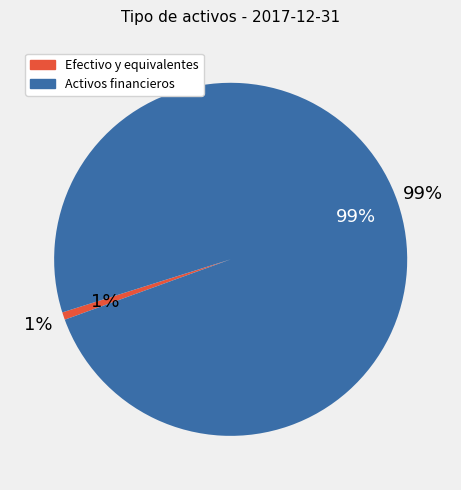

Which slice is the smallest?

Efectivo y equivalentes de efectivo